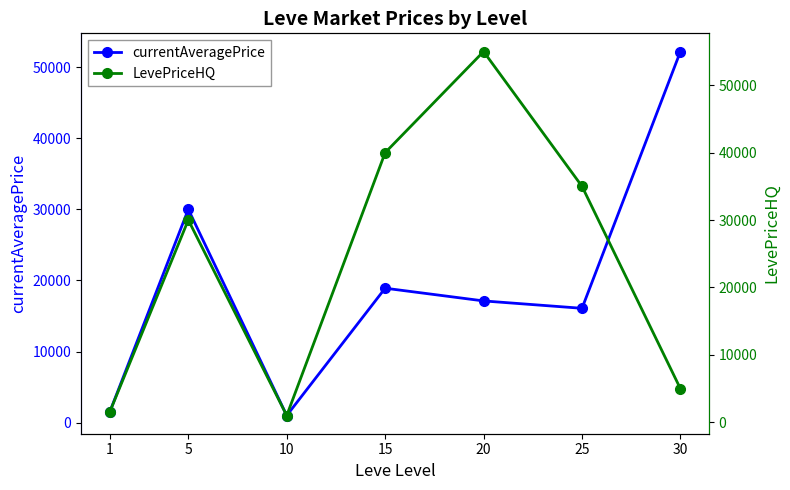

Is it true that currentAveragePrice equals 39702.6 at 5?

False